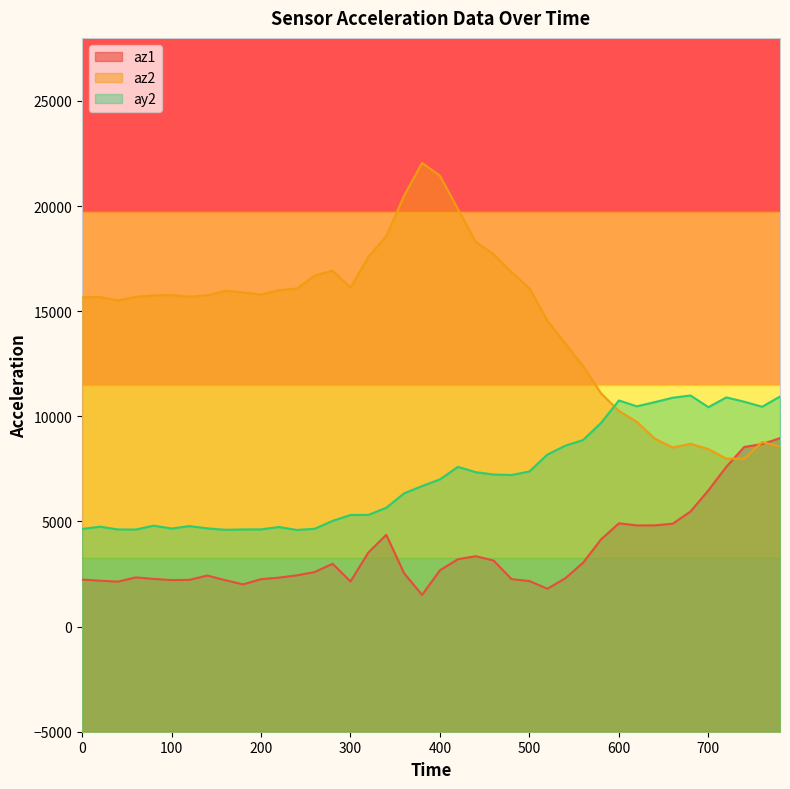

How many values in the az1 series are below 2596?

20